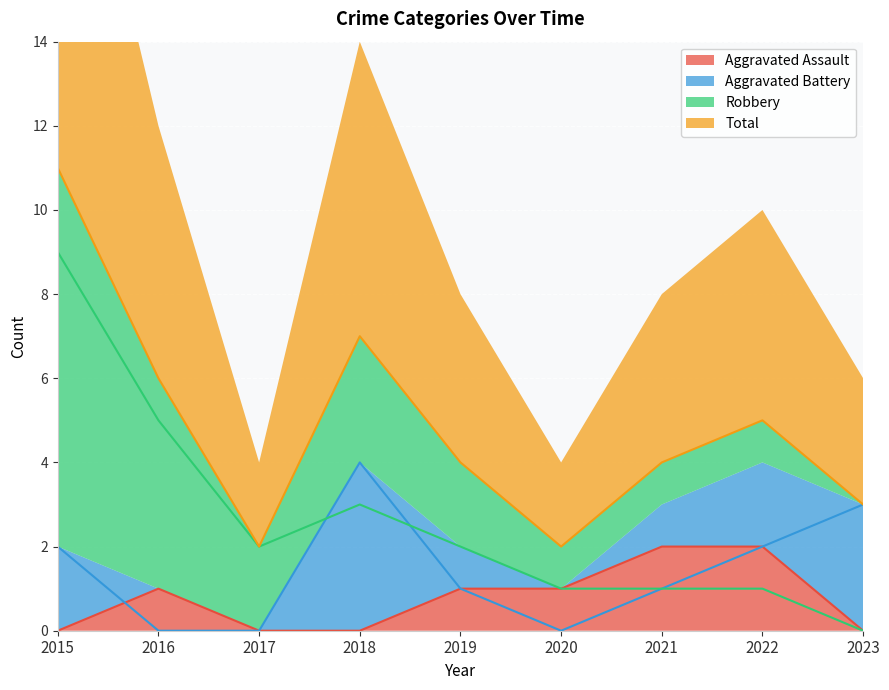

At how many categories does at least one series exceed 9?

1